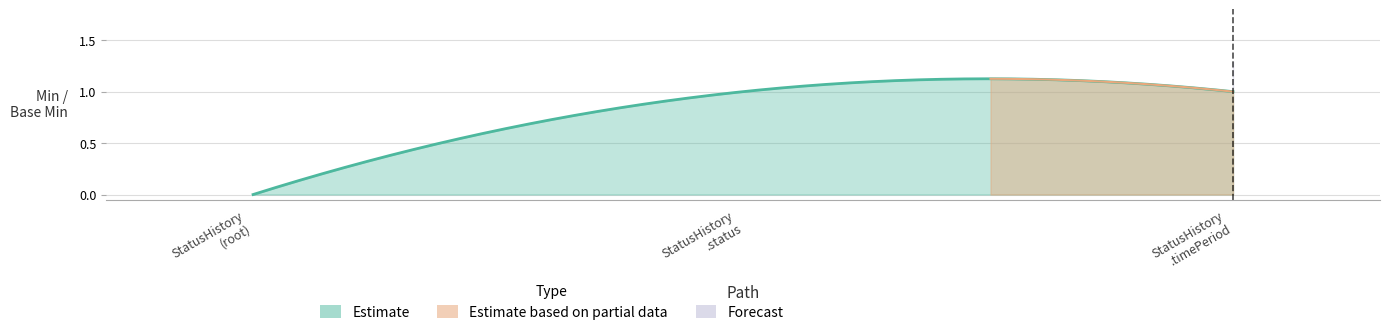

What is the average value of the Min series?

1